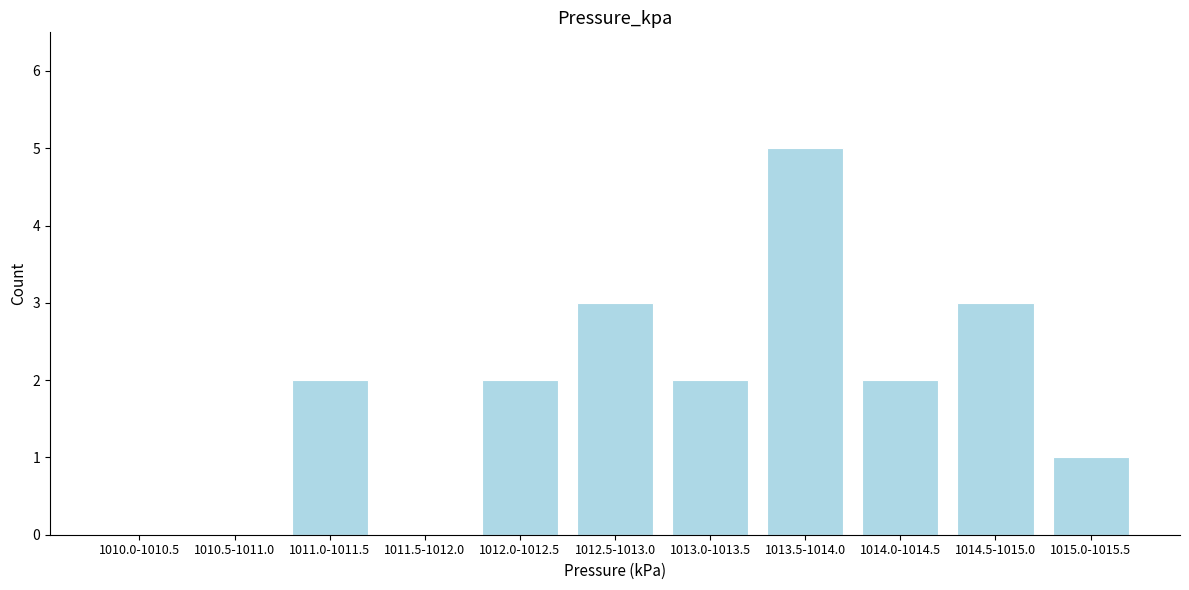

Reading left to right, extract all data points from this chart.

1010.0-1010.5=0	1010.5-1011.0=0	1011.0-1011.5=2	1011.5-1012.0=0	1012.0-1012.5=2	1012.5-1013.0=3	1013.0-1013.5=2	1013.5-1014.0=5	1014.0-1014.5=2	1014.5-1015.0=3	1015.0-1015.5=1